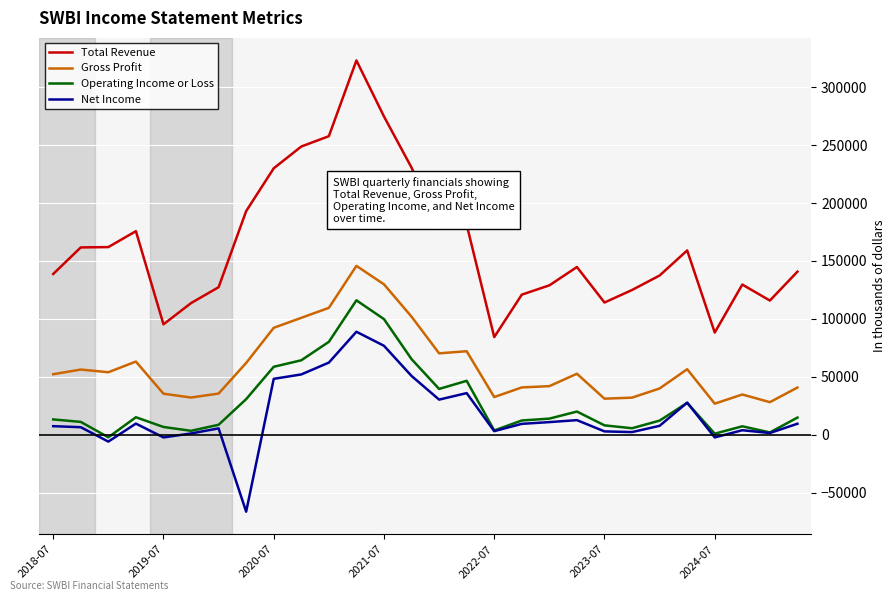

True or false: Gross Profit and Operating Income or Loss intersect in this chart.

False